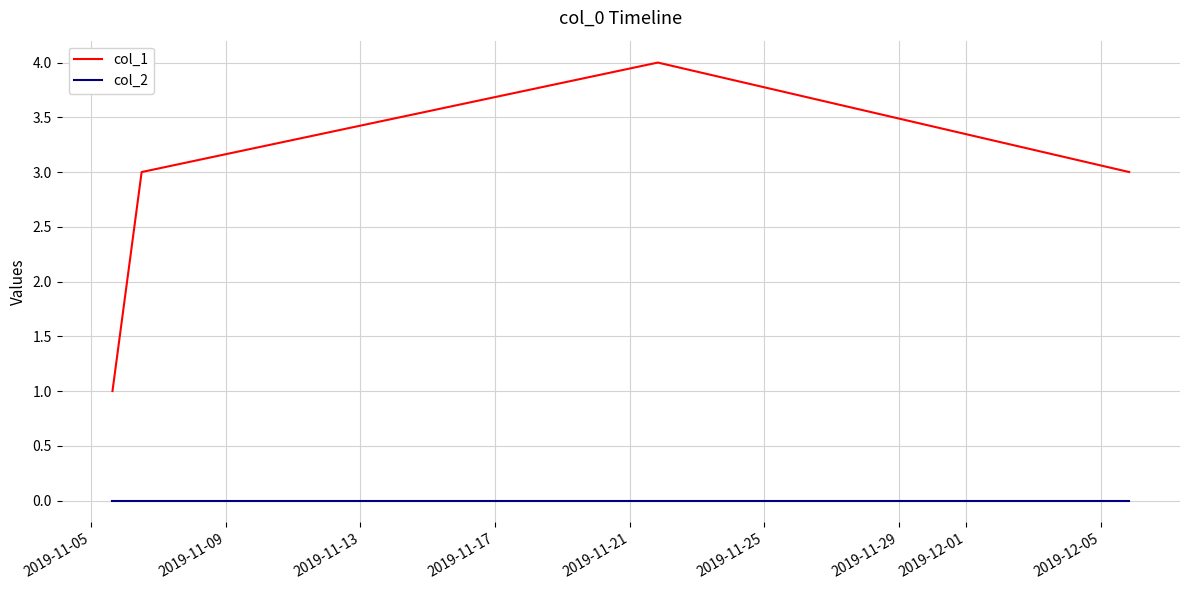

True or false: col_2 and col_1 cross at least once.

False